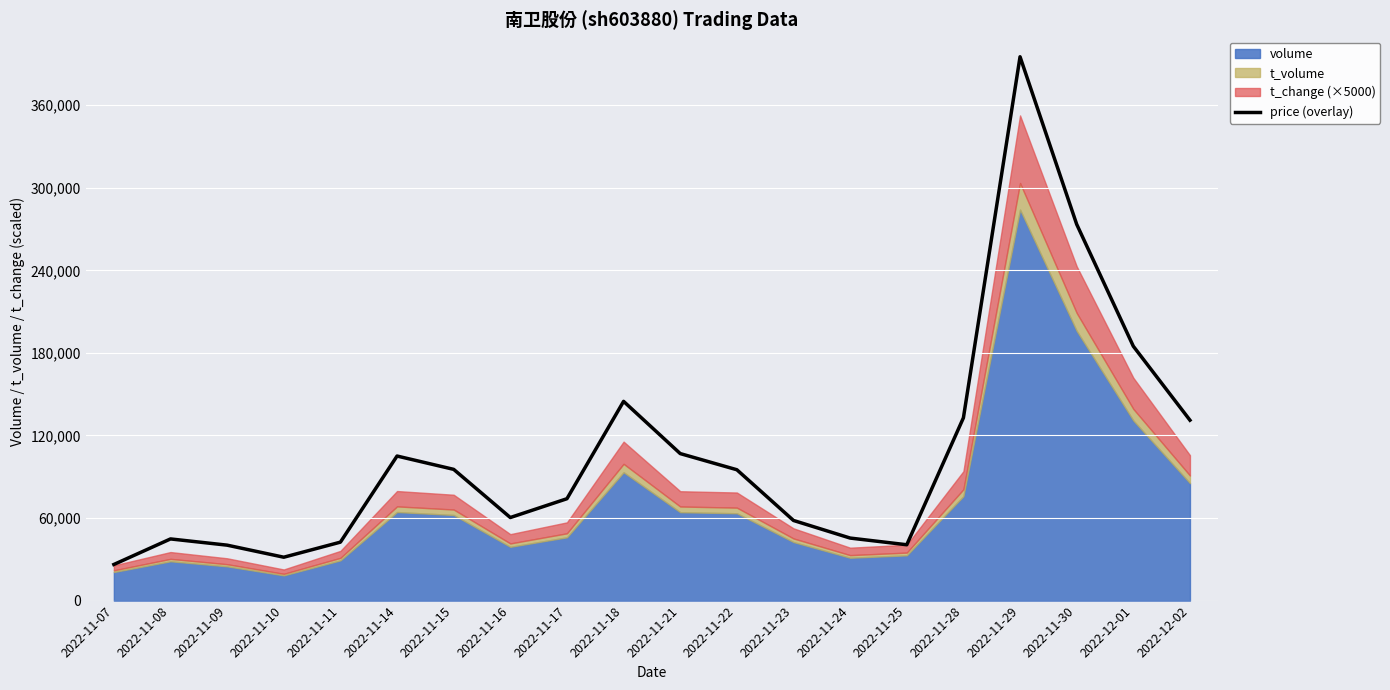

Which category has the lowest value across all series?

2022-11-07